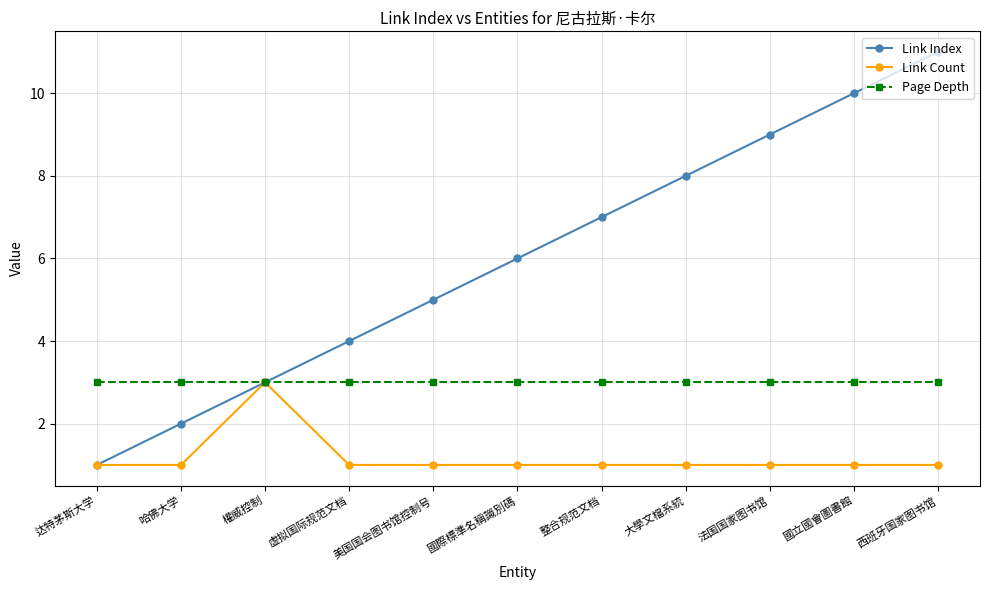

What is the value of the Link Count point at the 7th from the left?

1